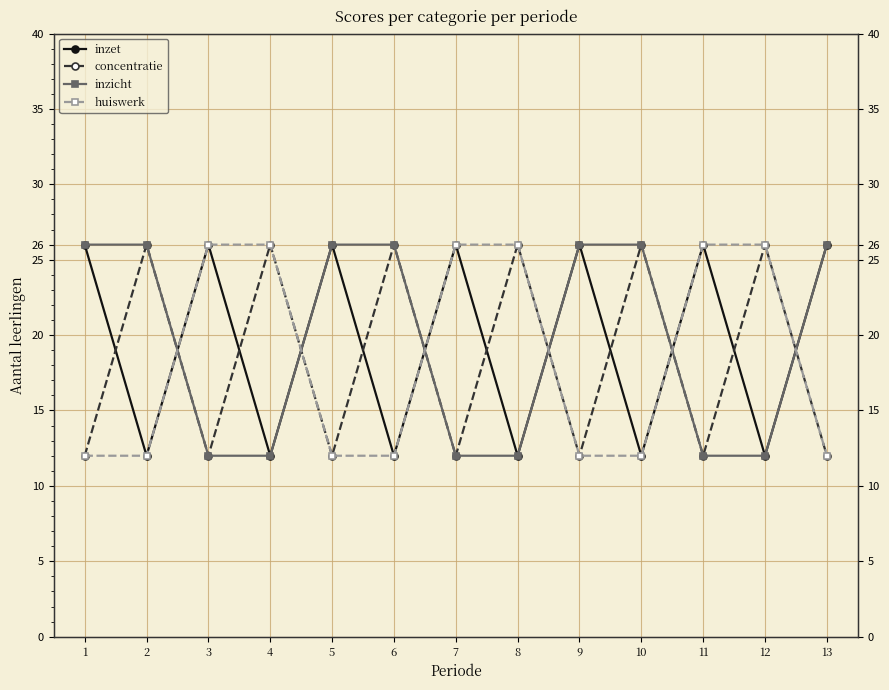

How many lines are shown in the chart?

4